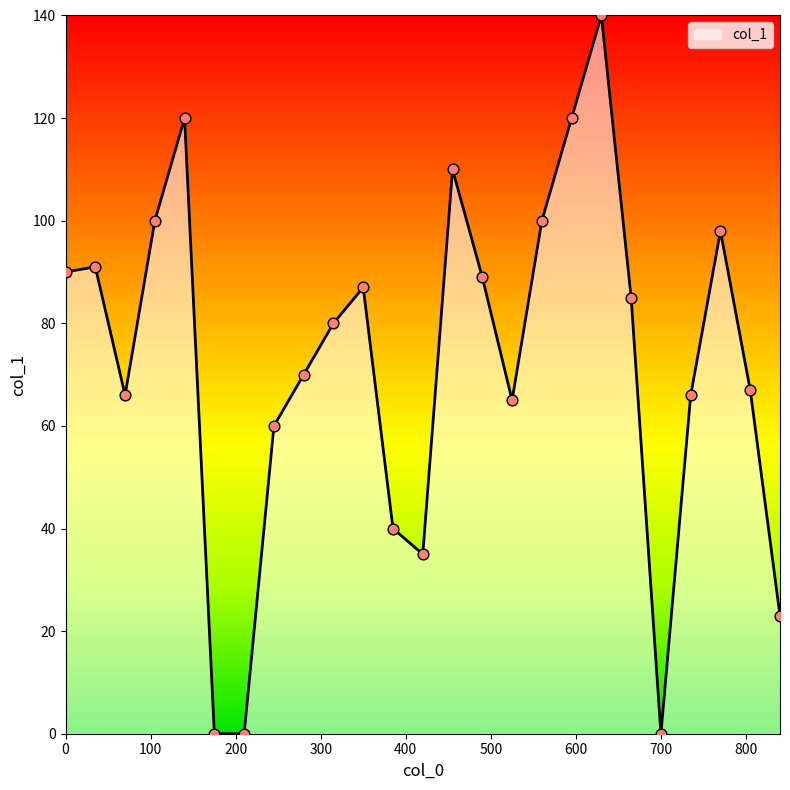

What is the difference between the maximum and minimum values?

140